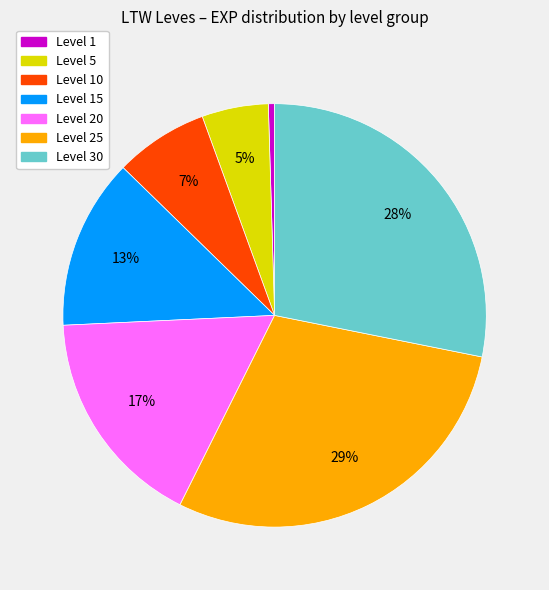

To the nearest percent, what is the difference between the largest and smallest slice percentages?

29%